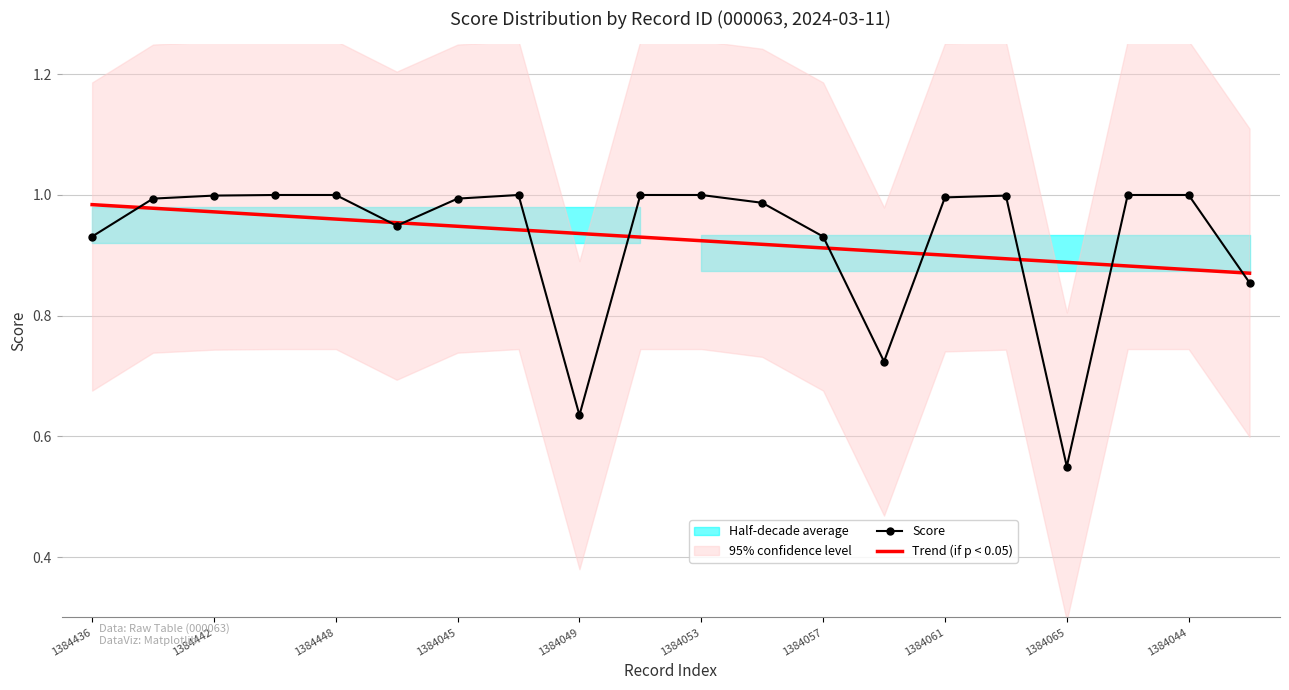

Reading right to left, what are all the values shown in this chart?

Score: 0.9	1.0	1.0	0.6	1.0	1.0	0.7	0.9	1.0	1.0	1.0	0.6	1.0	1.0	0.9	1.0	1.0	1.0	1.0	0.9
Trend (if p < 0.05): 0.9	0.9	0.9	0.9	0.9	0.9	0.9	0.9	0.9	0.9	0.9	0.9	0.9	0.9	1.0	1.0	1.0	1.0	1.0	1.0